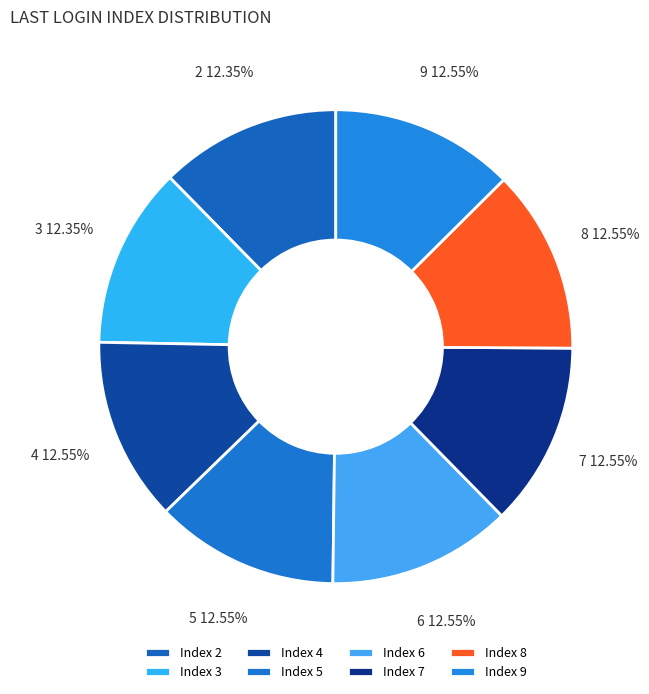

Combined, what portion of the pie is 8 and 7?

25.1%